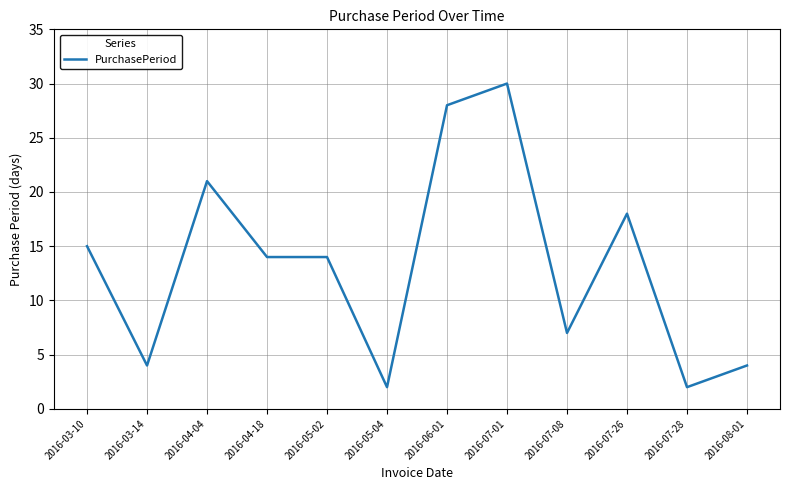

What position from the right is 2016-08-01?

1